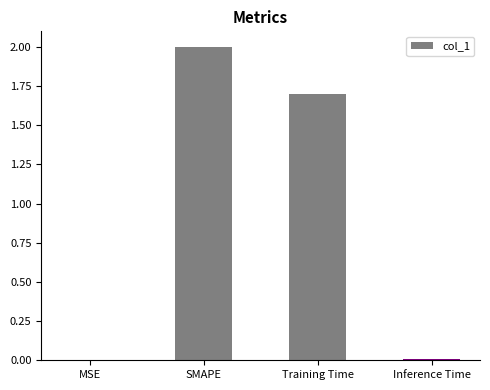

Which has a higher value, MSE or Training Time?

Training Time